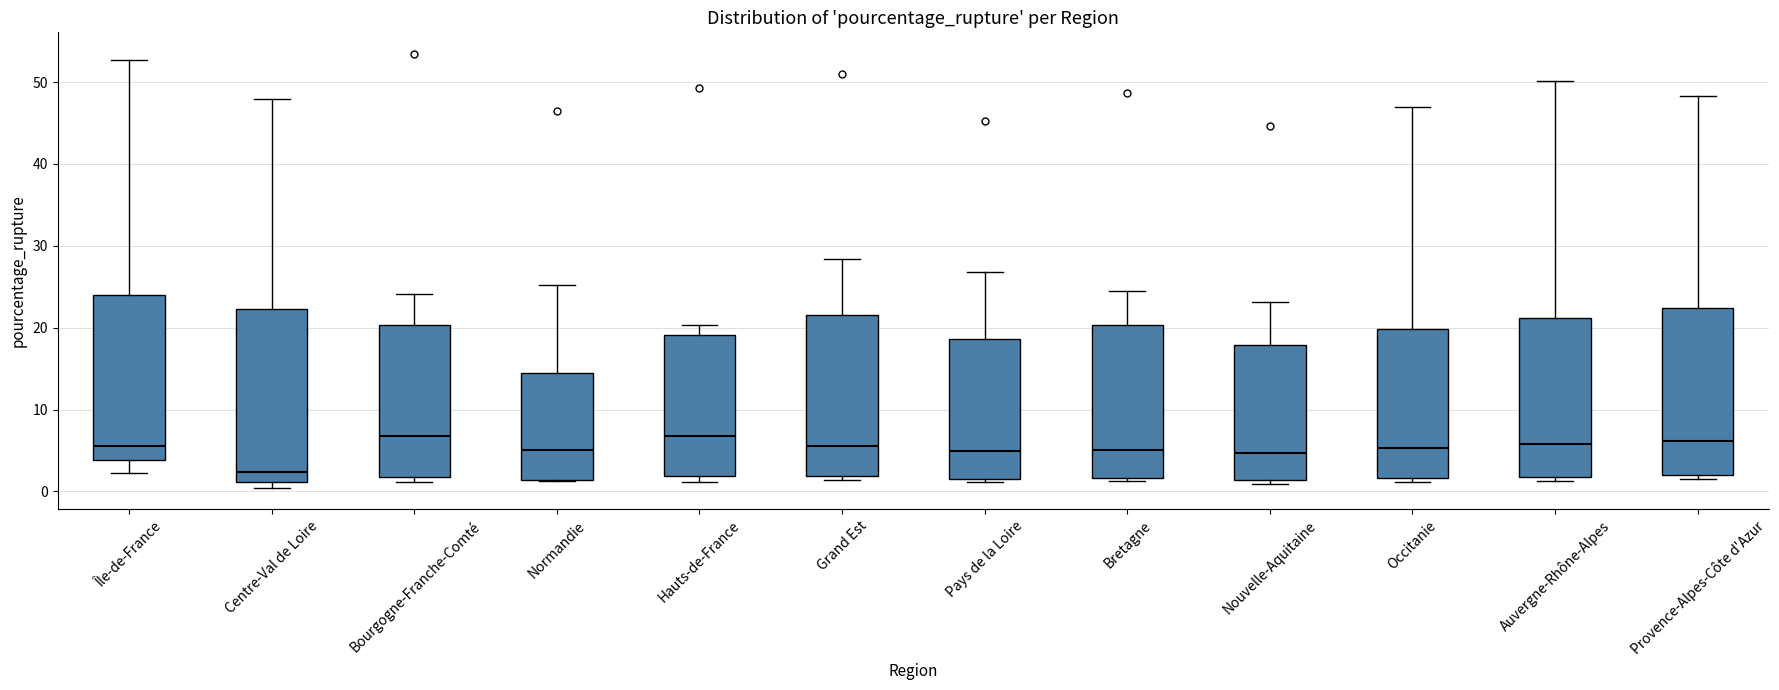

Reading left to right, transcribe this box plot: for each box, give where its median line is, the range the box spans, and where its two whiskers end, as read against the y-axis. The values are not printed on the chart, so give them approximately, as read against the axis.

Île-de-France: median 6, box 4 to 24, whiskers 2 to 53
Centre-Val de Loire: median 2, box 1 to 22, whiskers 0 to 48
Bourgogne-Franche-Comté: median 7, box 2 to 20, whiskers 1 to 24
Normandie: median 5, box 1 to 14, whiskers 1 to 25
Hauts-de-France: median 7, box 2 to 19, whiskers 1 to 20
Grand Est: median 6, box 2 to 22, whiskers 1 to 28
Pays de la Loire: median 5, box 2 to 19, whiskers 1 to 27
Bretagne: median 5, box 2 to 20, whiskers 1 to 25
Nouvelle-Aquitaine: median 5, box 1 to 18, whiskers 1 (just below the box's lower edge) to 23
Occitanie: median 5, box 2 to 20, whiskers 1 to 47
Auvergne-Rhône-Alpes: median 6, box 2 to 21, whiskers 1 to 50
Provence-Alpes-Côte d'Azur: median 6, box 2 to 22, whiskers 2 (just below the box's lower edge) to 48